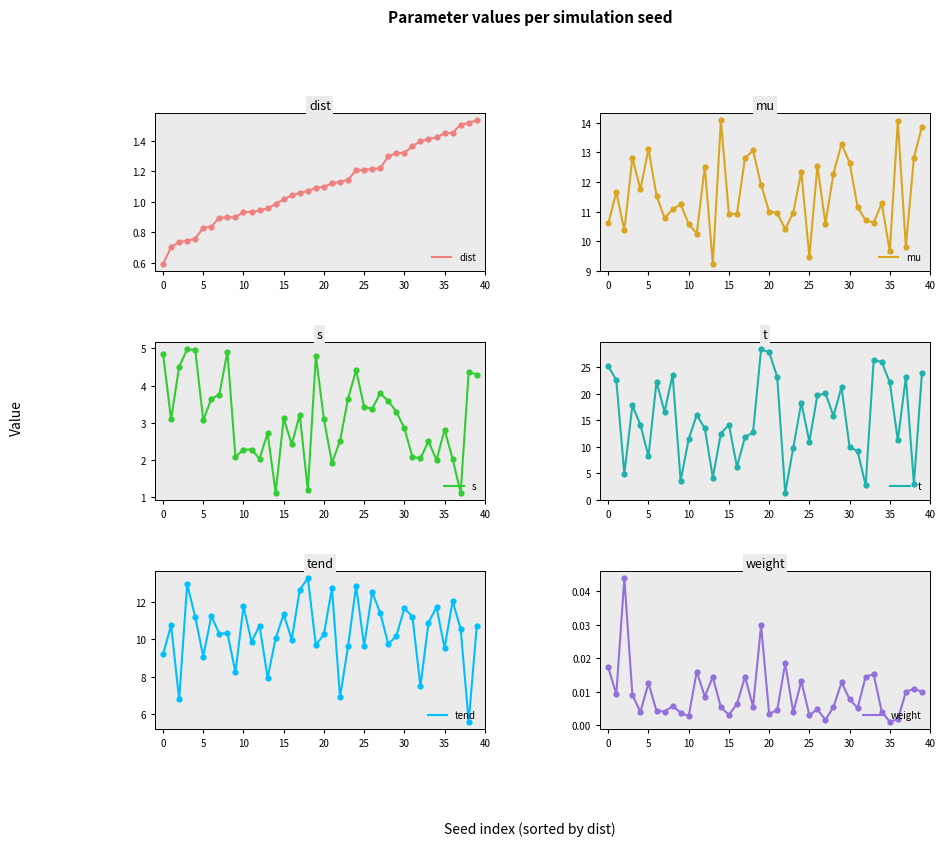

At which category is the sum across all series the highest?

19